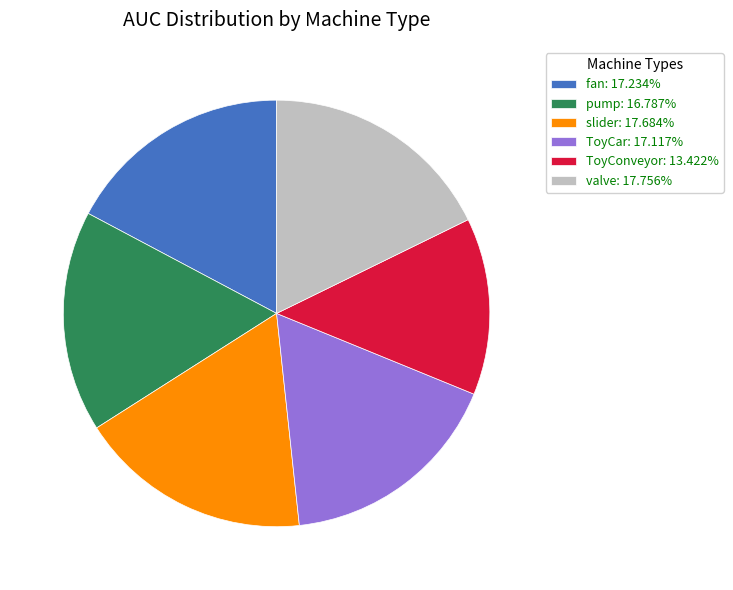

True or false: slider accounts for 5% of the total.

False